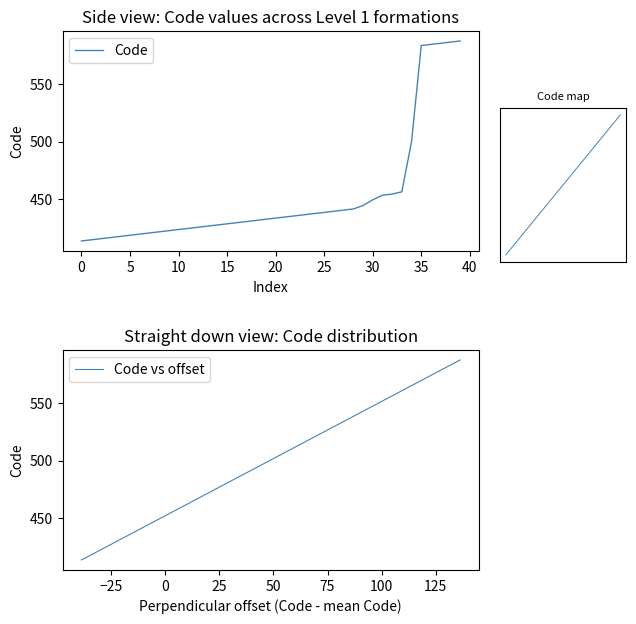

Which series has the largest range (max minus min)?

Code